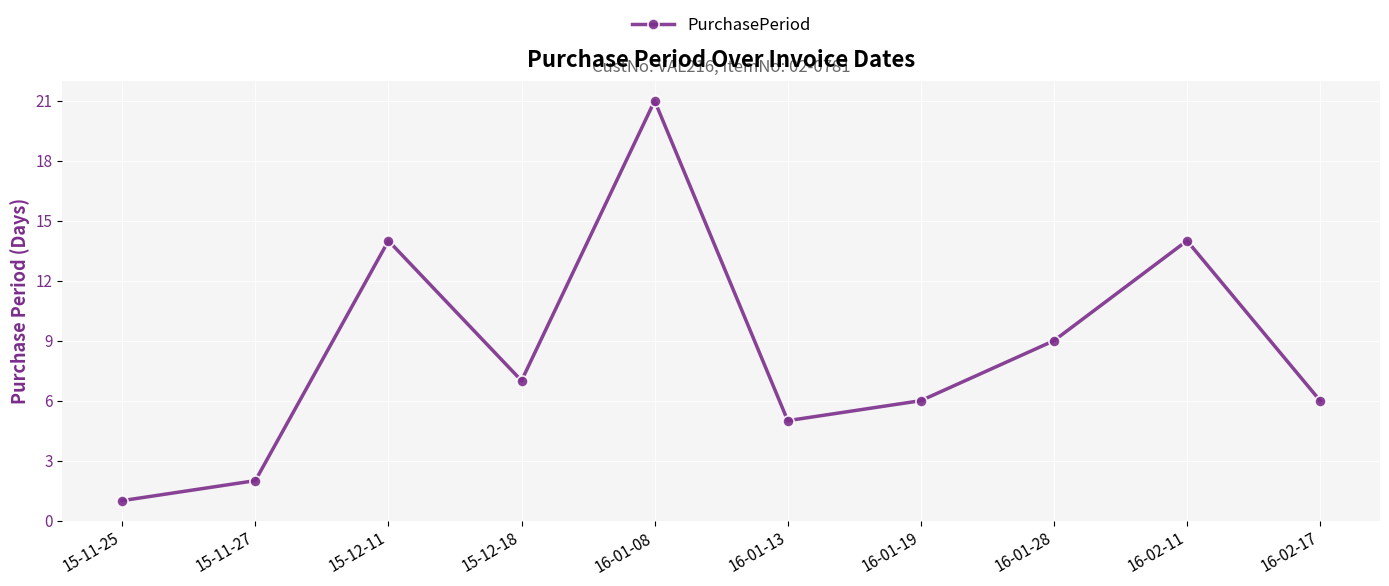

What is the label of the 10th point from the right?

15-11-25